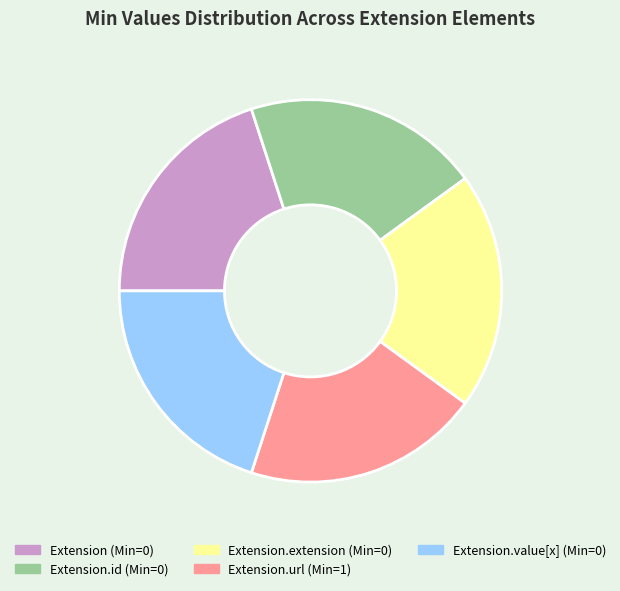

Is there any slice that represents more than half of the pie?

No